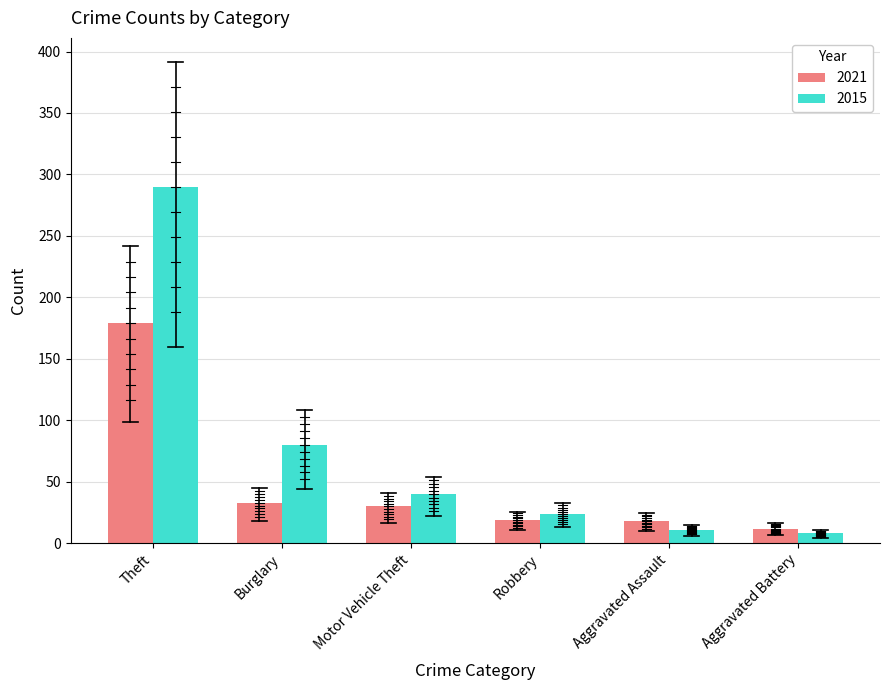

List the series in order of their peak value, lowest first.

2021, 2015